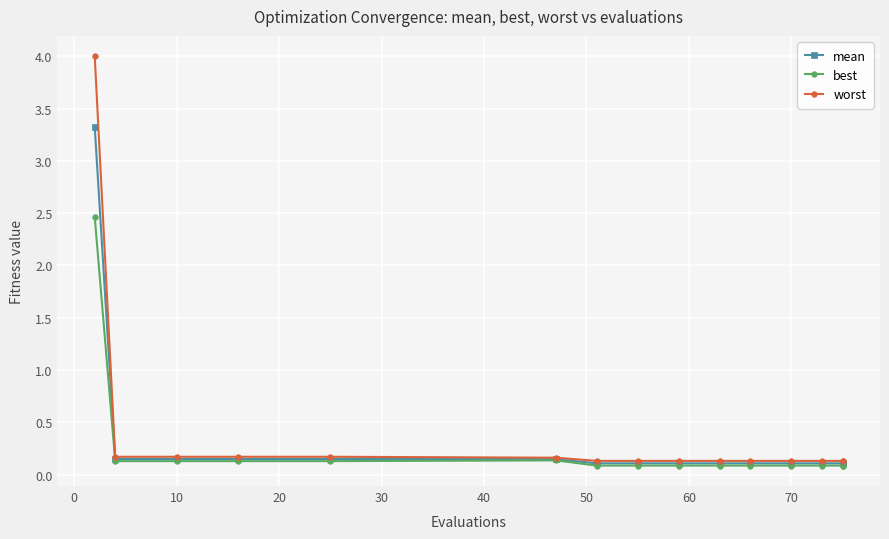

What is the value of the mean point at the 1st from the left?

3.3